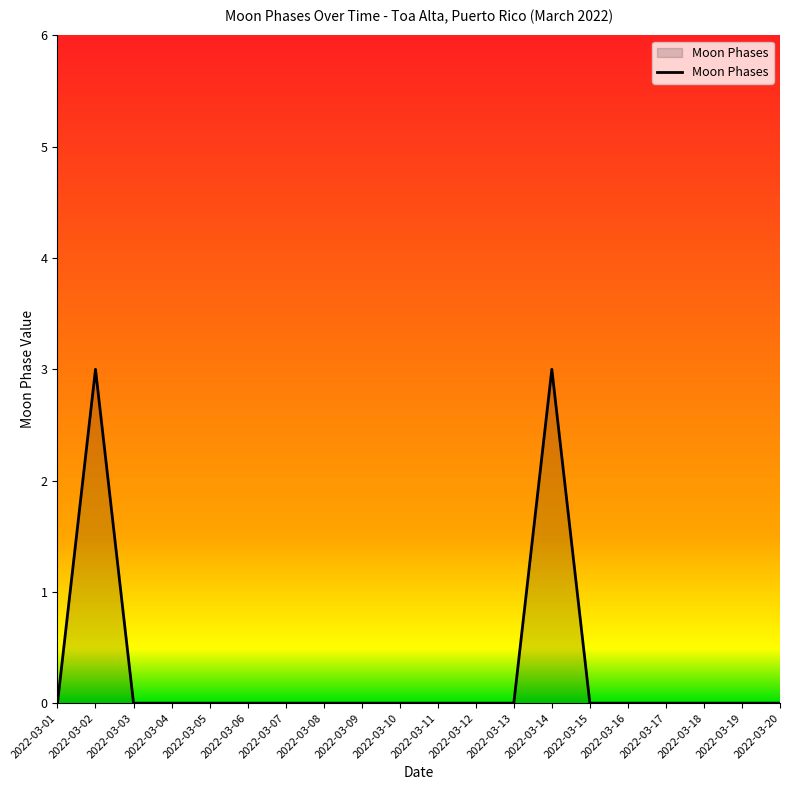

Does the chart have visible grid lines?

No